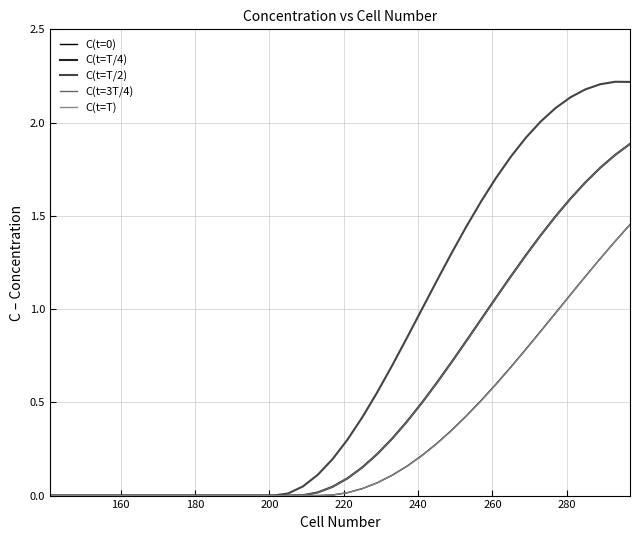

What is the maximum value for C(t=3T/4)?

1.9